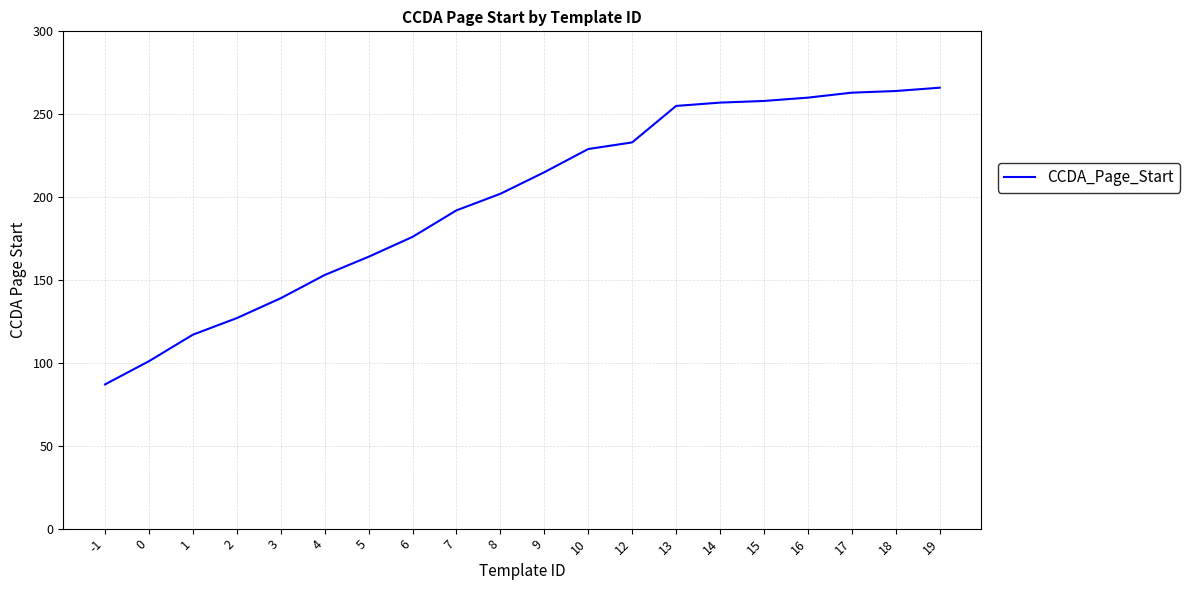

Which category has the lowest value across all series?

-1